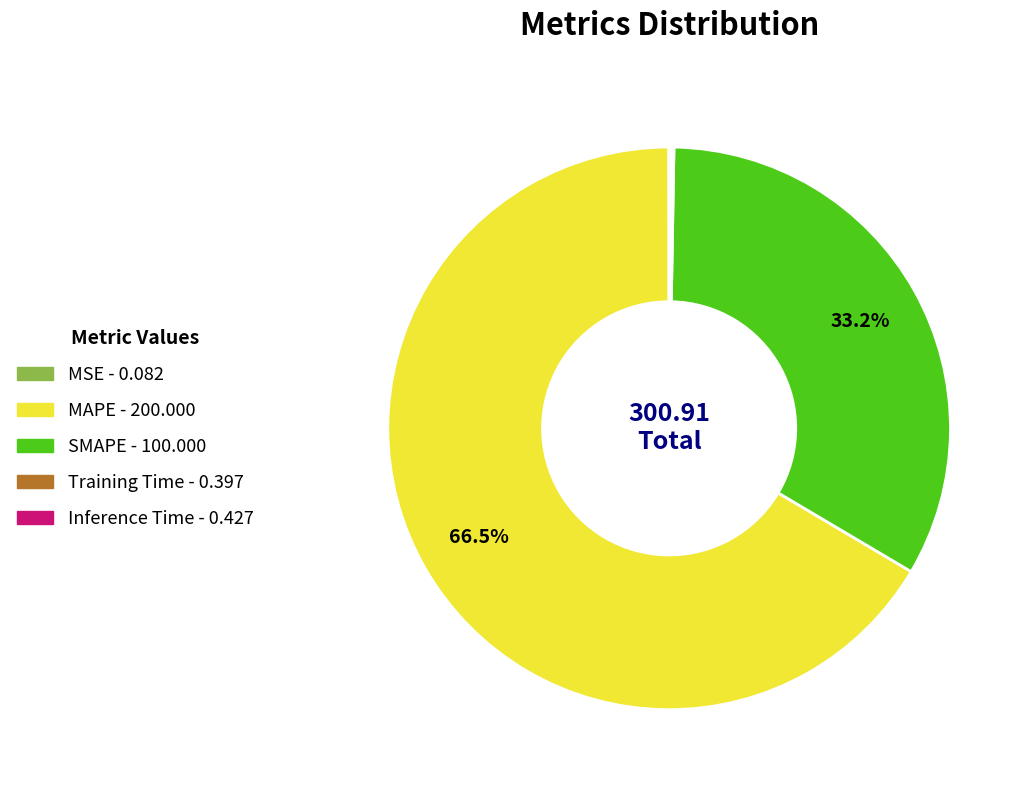

Which slice represents more than half of the pie?

MAPE